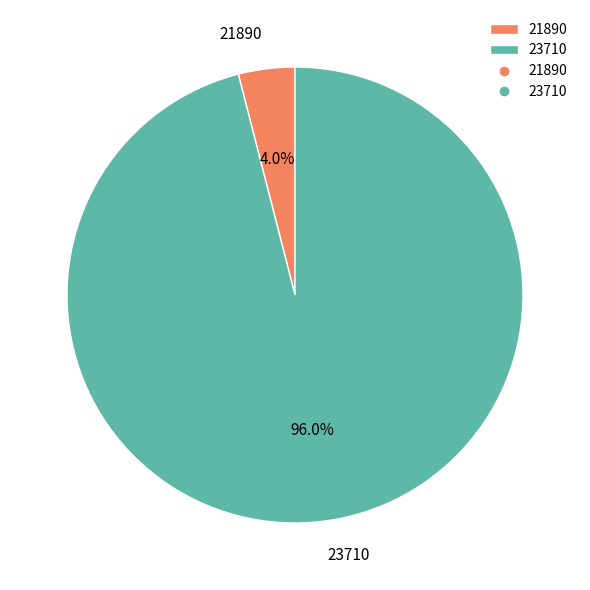

Between 23710 and 21890, which is larger?

23710